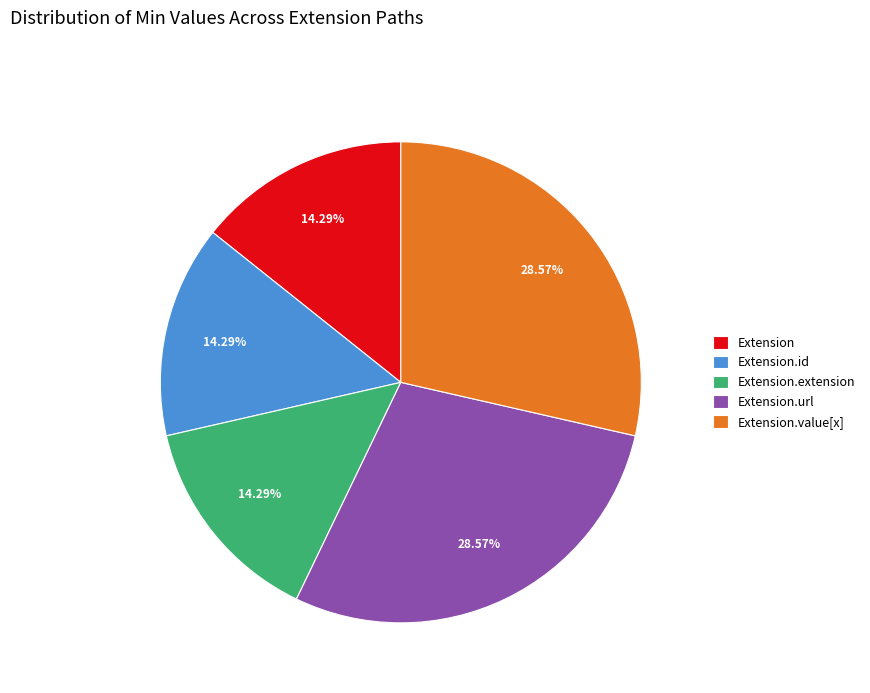

Does Extension.value[x] account for over 50% of the chart?

No